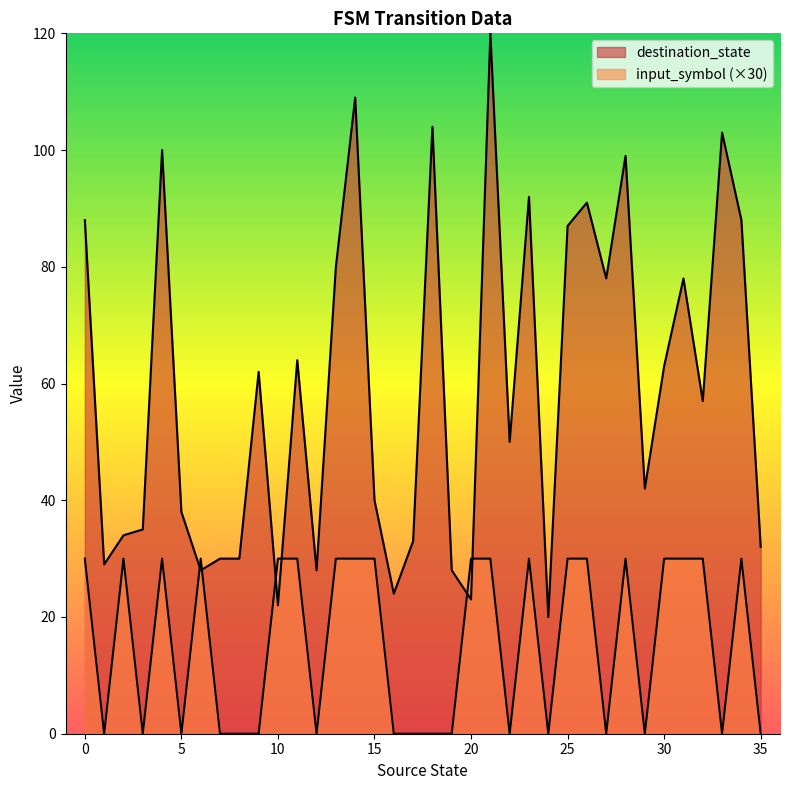

Between 30 and 34, which series saw the biggest shift?

destination_state